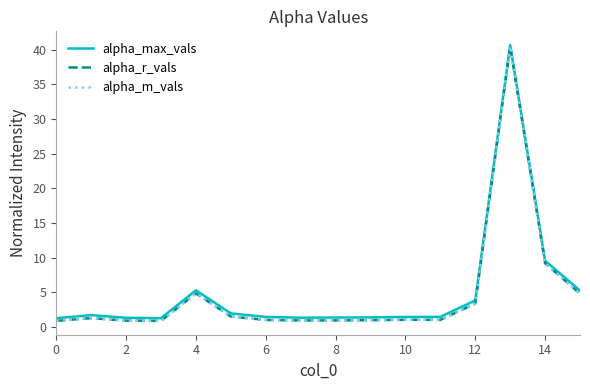

What is the maximum value shown in the chart?

40.6